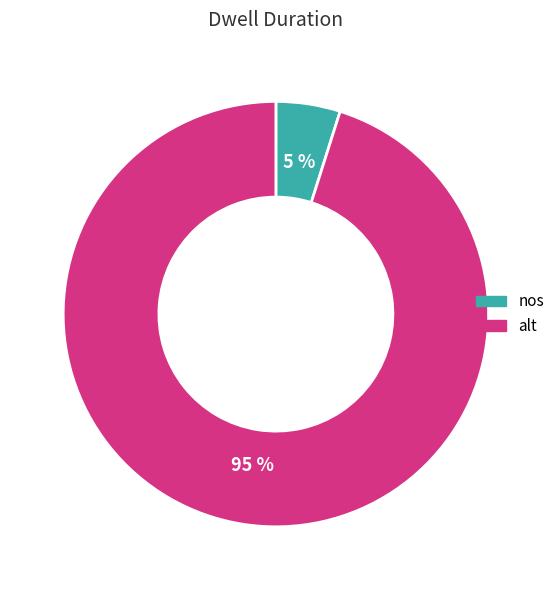

Is alt the majority of the pie?

Yes